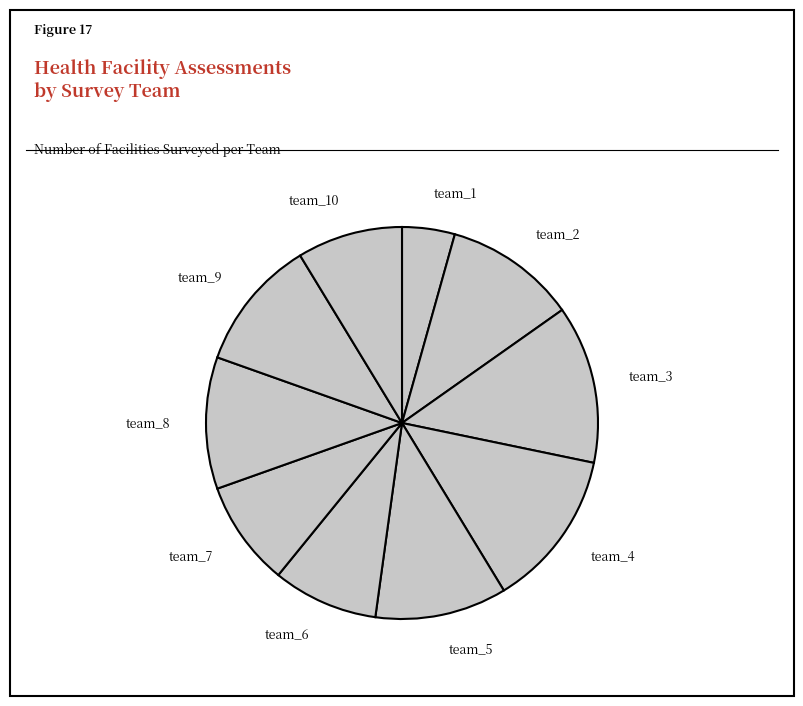

Between team_2 and team_4, which is larger?

team_4